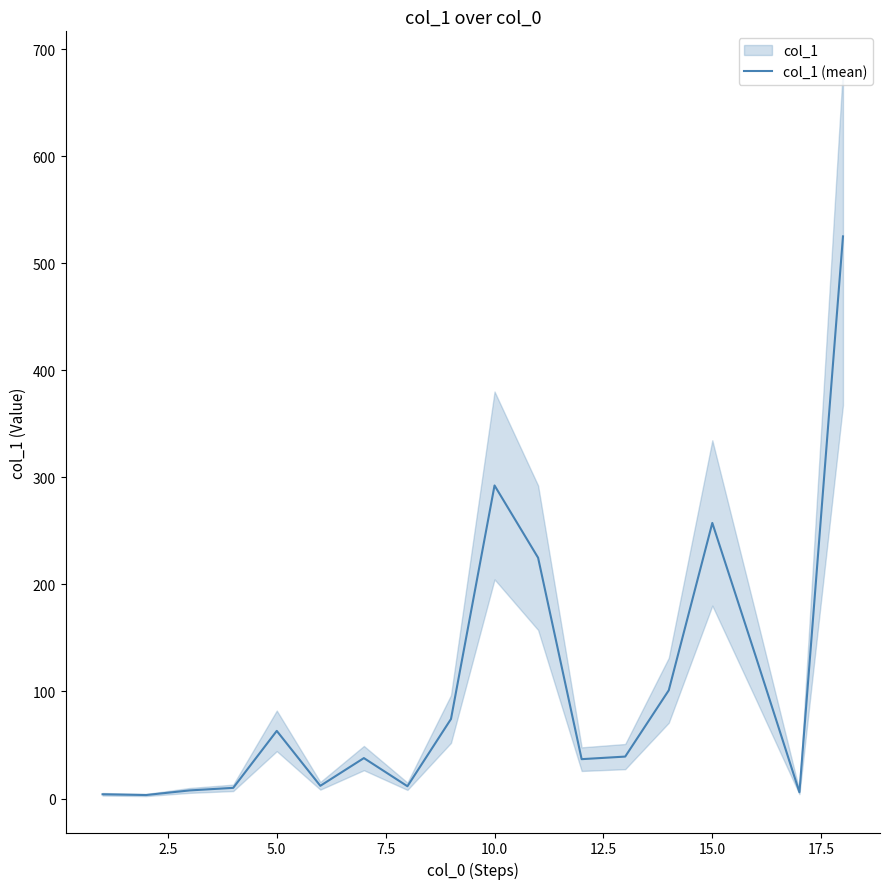

What is the highest value of the col_1 (mean) series?

525.0